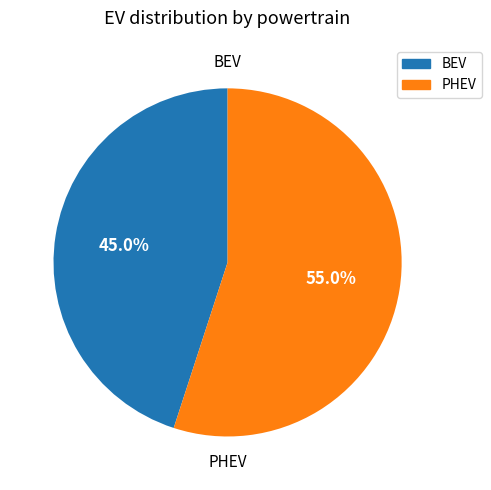

Which has a higher value, BEV or PHEV?

PHEV